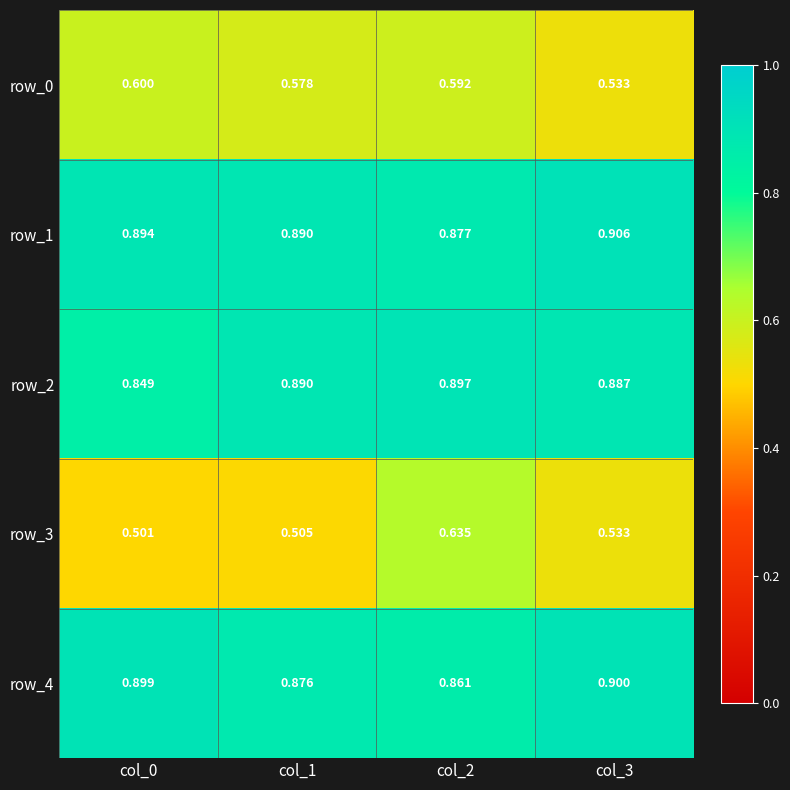

Which category has the lowest value in the row_0 series?

col_3